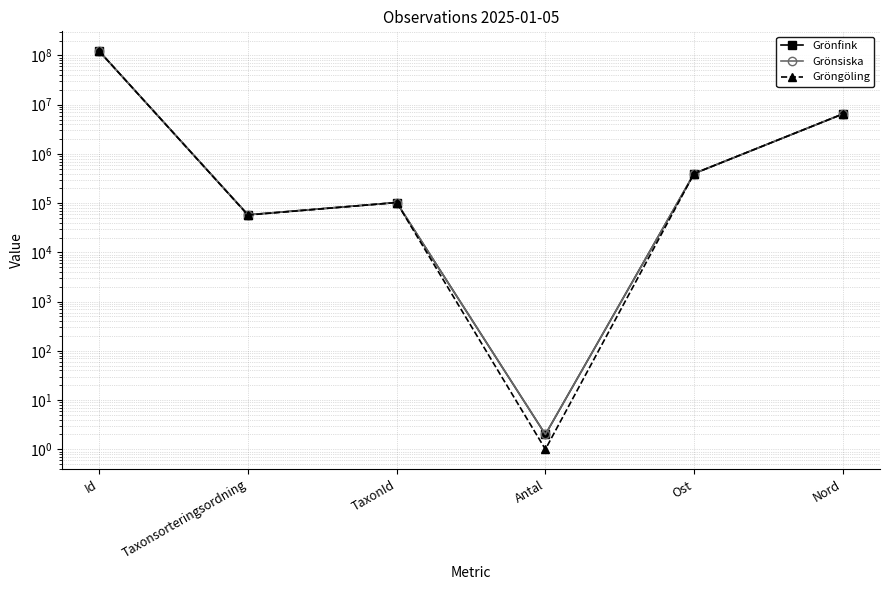

True or false: Grönsiska has more than 0 points higher than both neighbors.

True